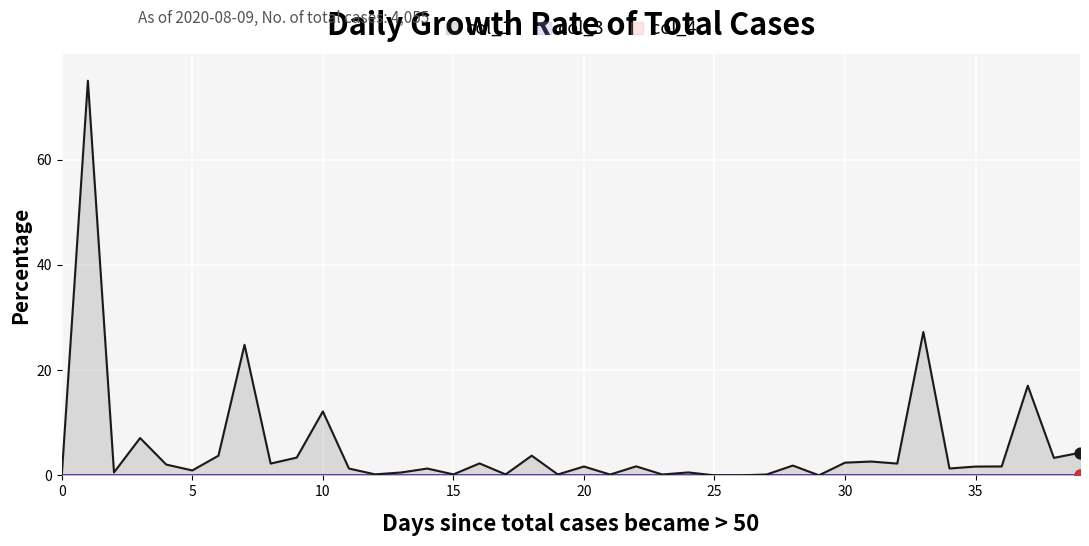

Which series contains the lowest Y value?

col_4